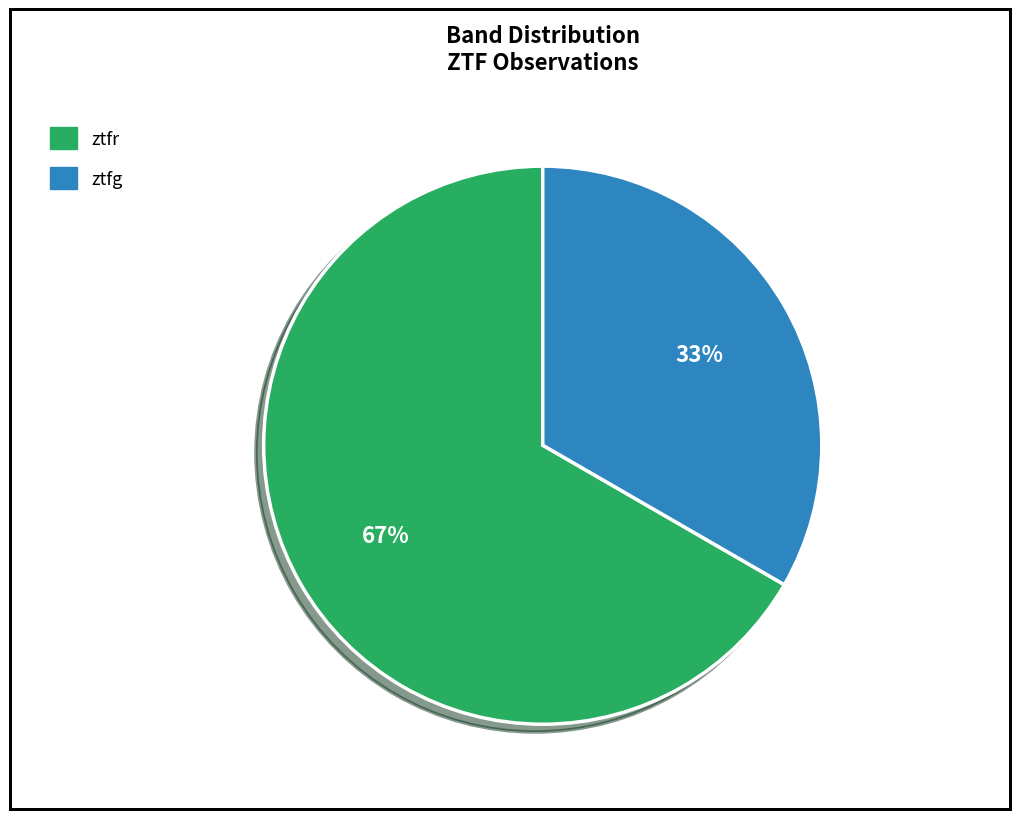

What is the smallest slice in the pie chart?

ztfg